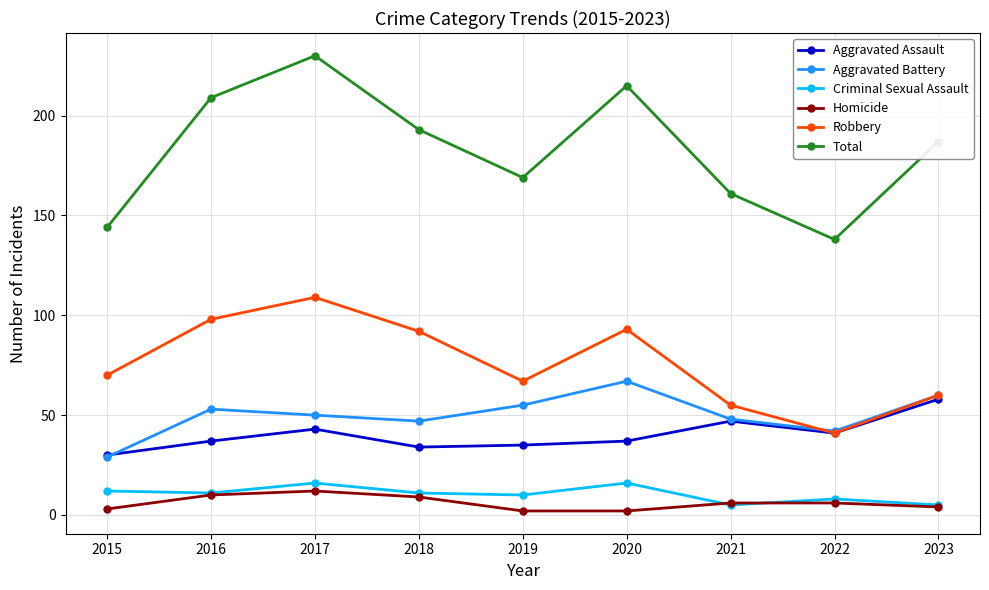

The value of Total at 2019 is 169. True or false?

True